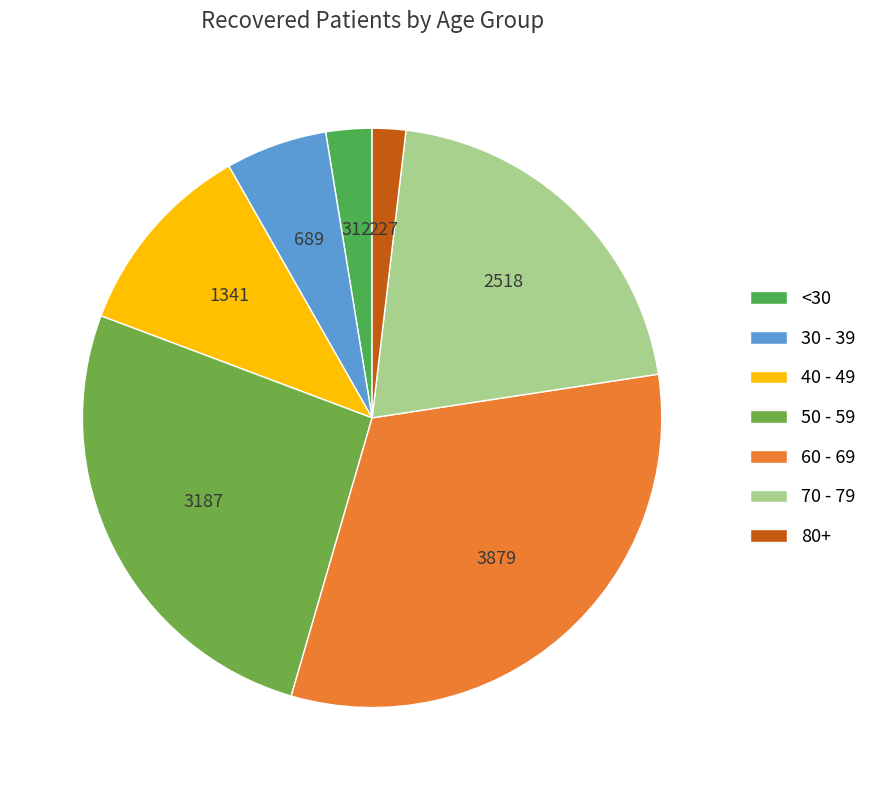

How many segments does this pie chart have?

7